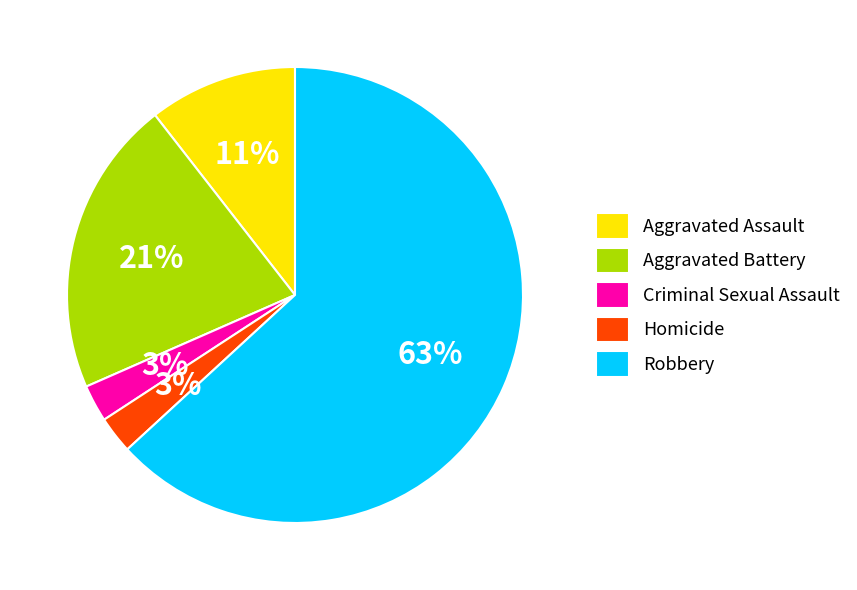

To the nearest percent, what is the combined percentage of Aggravated Battery and Criminal Sexual Assault?

24%